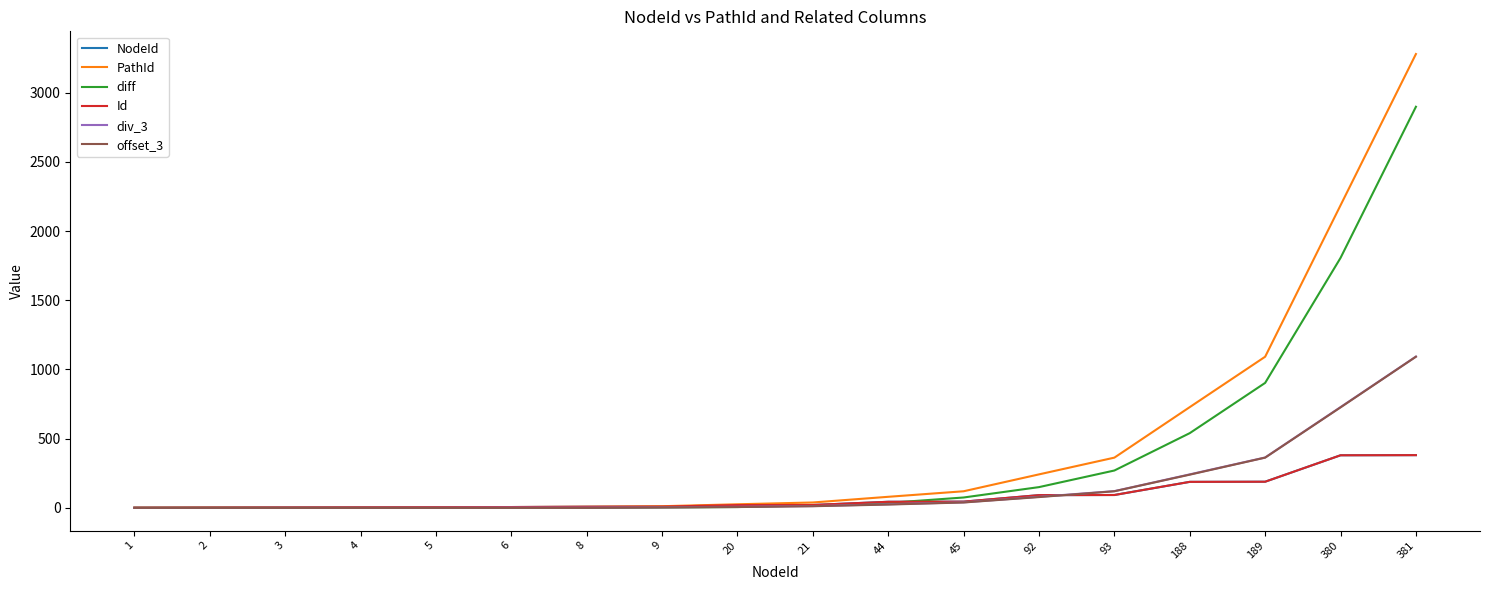

What is the total value across all series at 4?

13